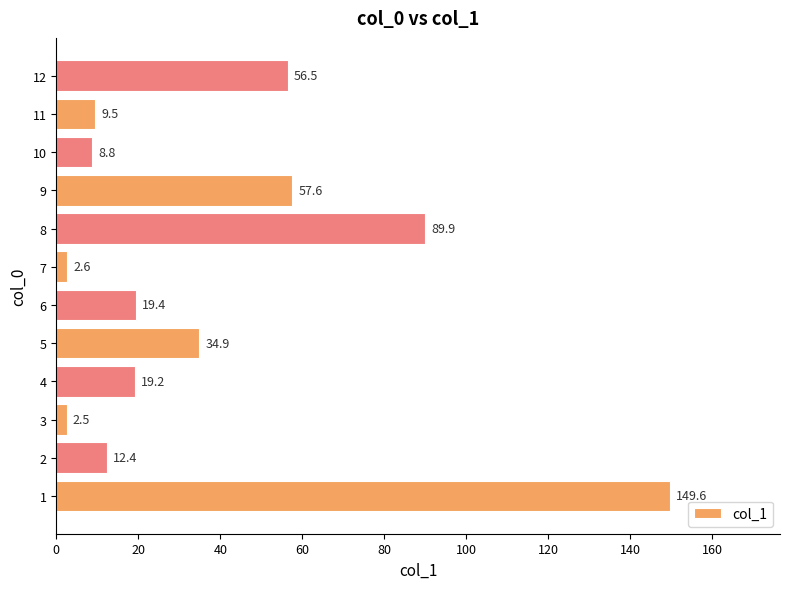

What is the difference between the maximum and minimum values?

147.1